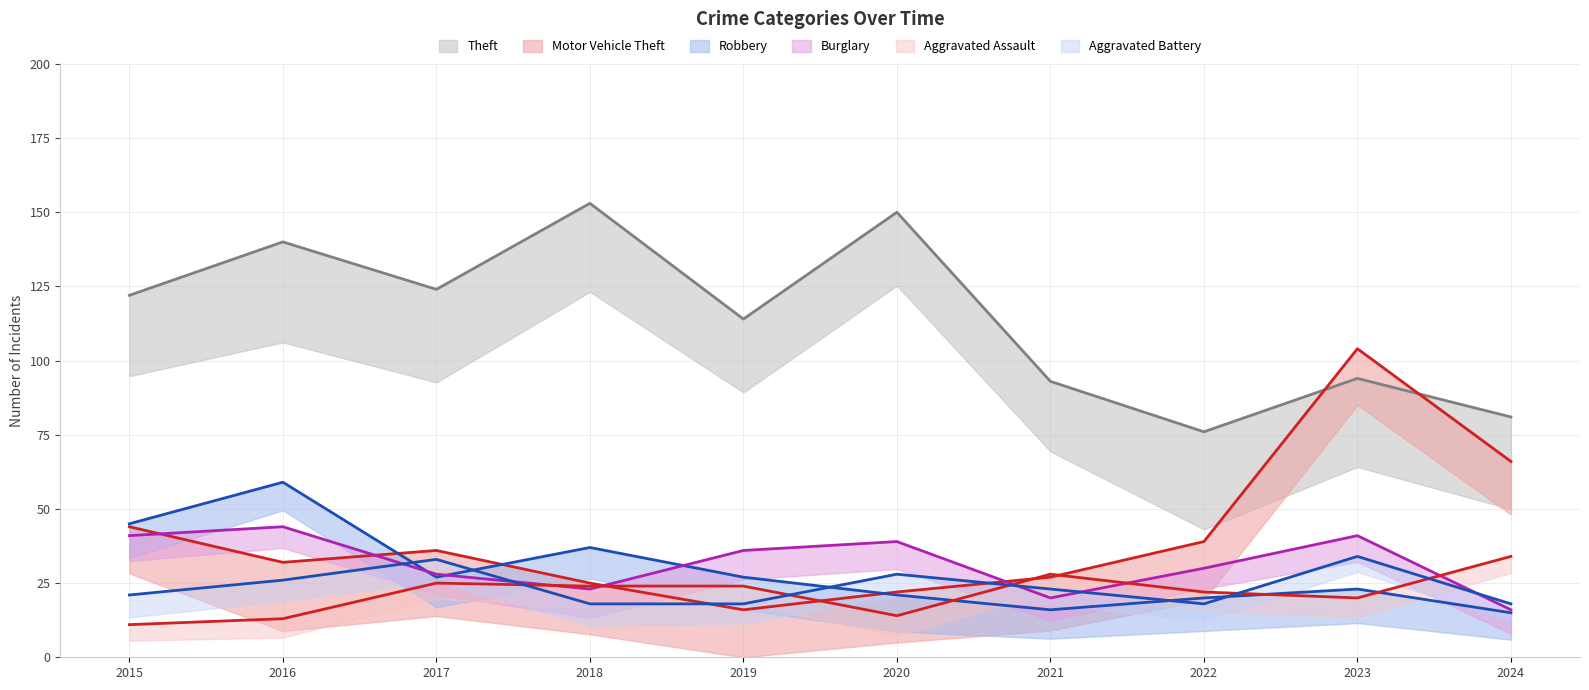

What is the difference between the maximum and second lowest values in the Theft series?

72